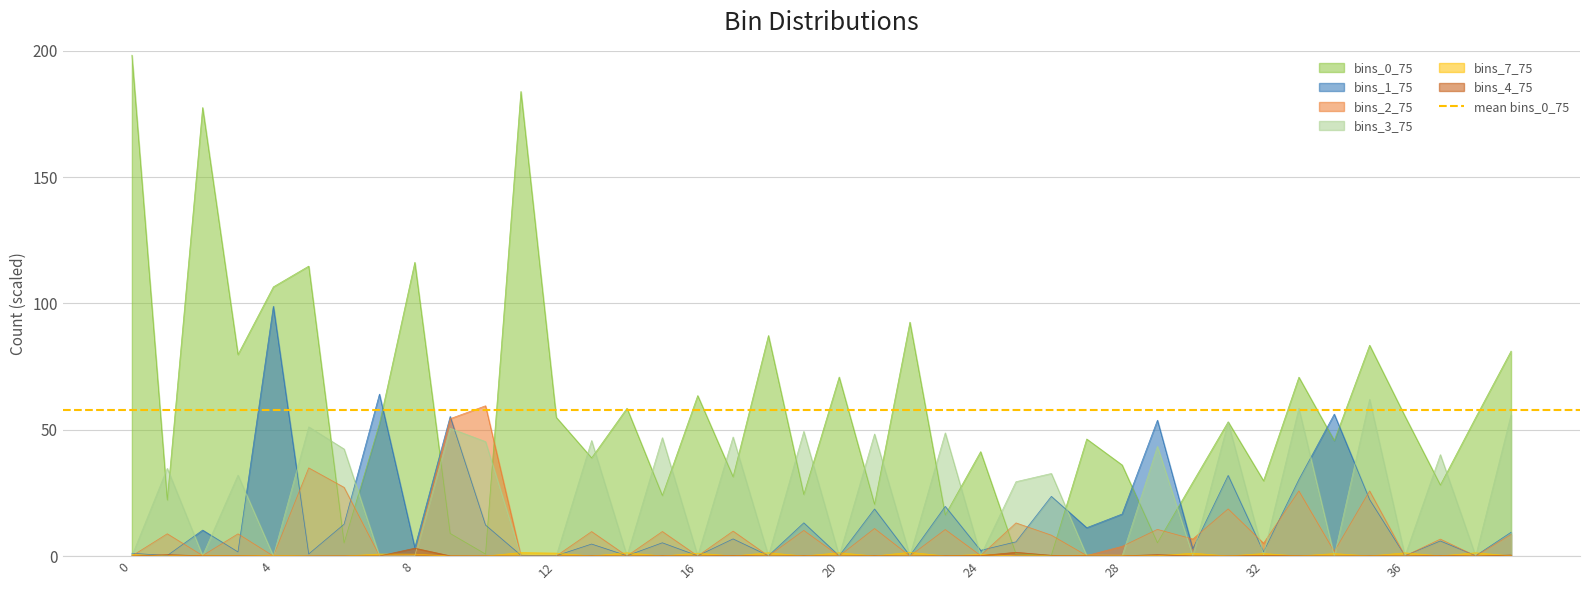

True or false: bins_2_75 has a value of 0.0 at 16.

True